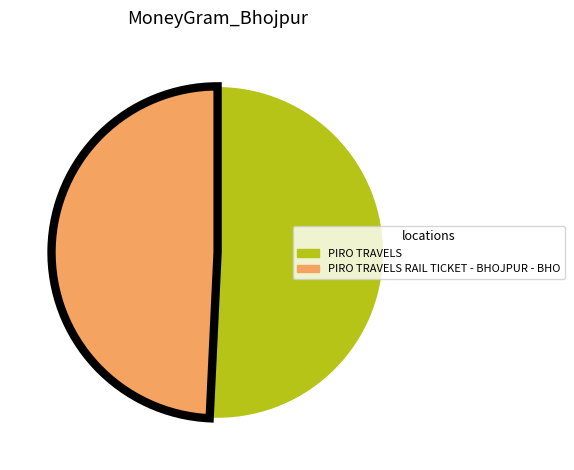

How many slices are in this pie chart?

2